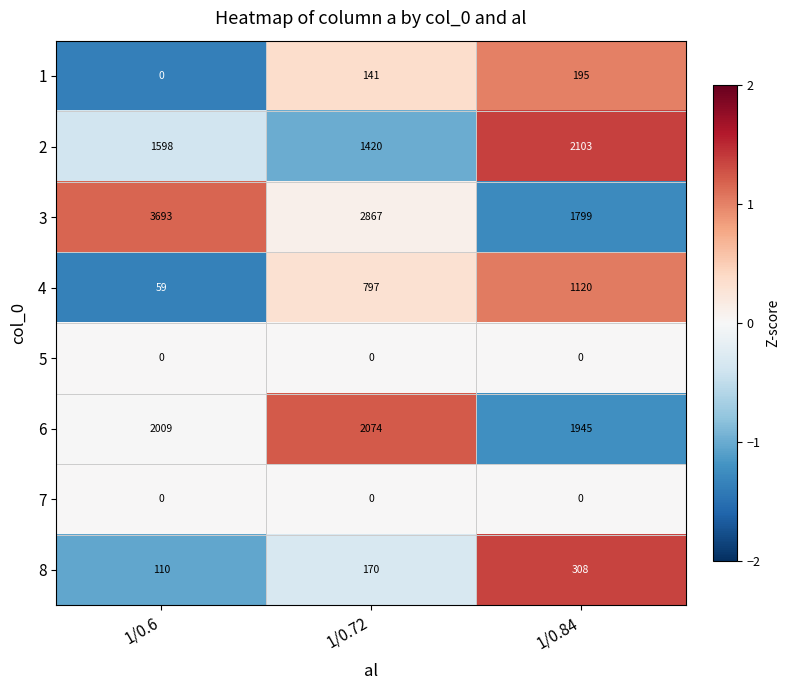

True or false: 2 has a value of 2337 at 1/0.72.

False